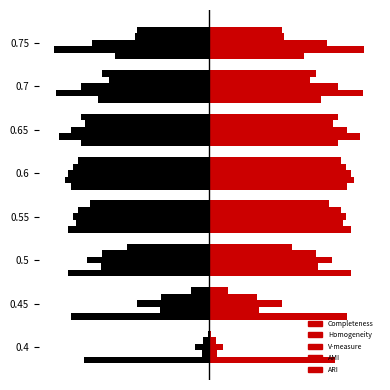

What is the sum of all Completeness (left) values?

-6.6